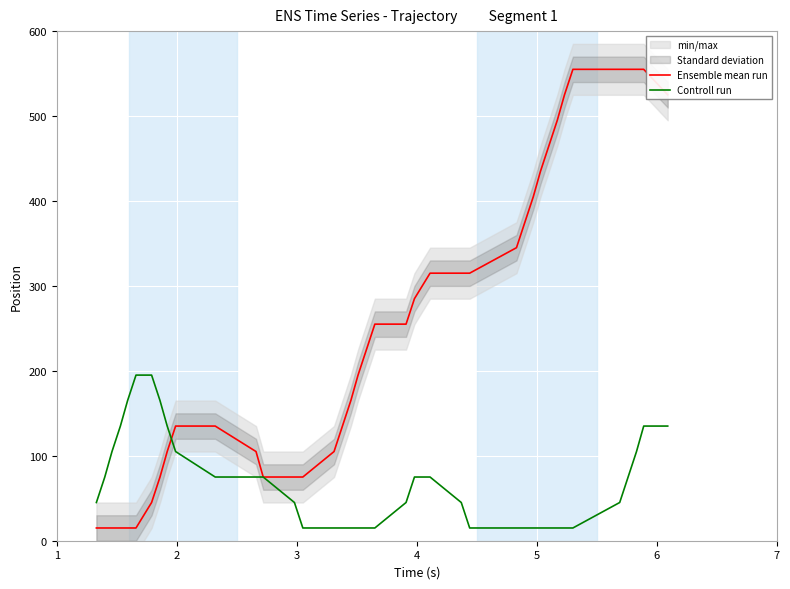

What is the highest value of the Controll run series?

195